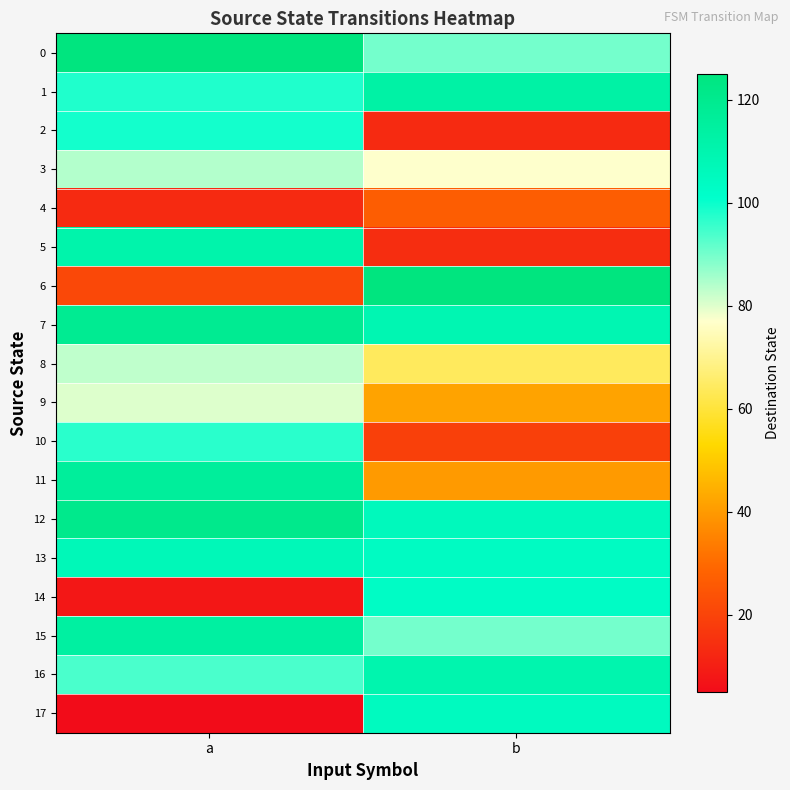

What is the difference between the highest and lowest values at b?

112